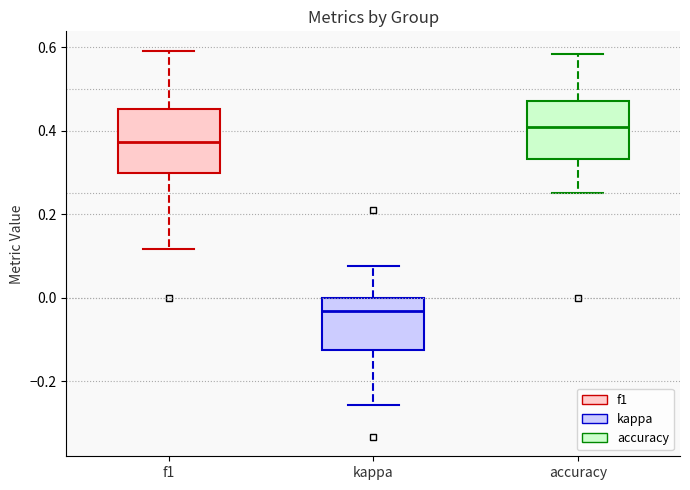

Which box's median line is the highest?

accuracy